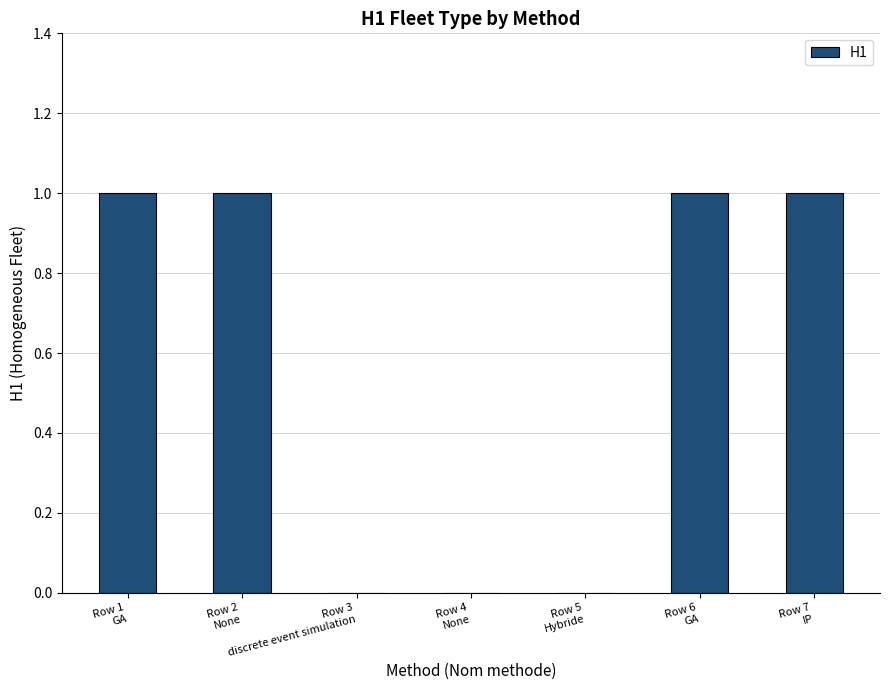

Which has a higher value, Row 4
None or Row 7
IP?

Row 7
IP